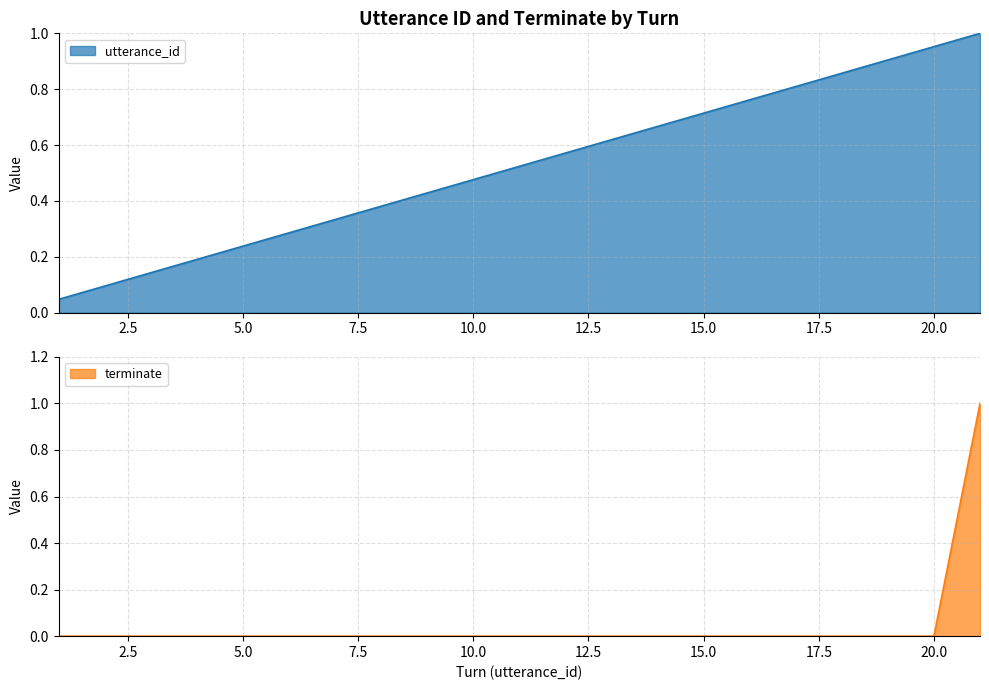

What is the difference between the utterance_id values at 10 and 1?

0.4